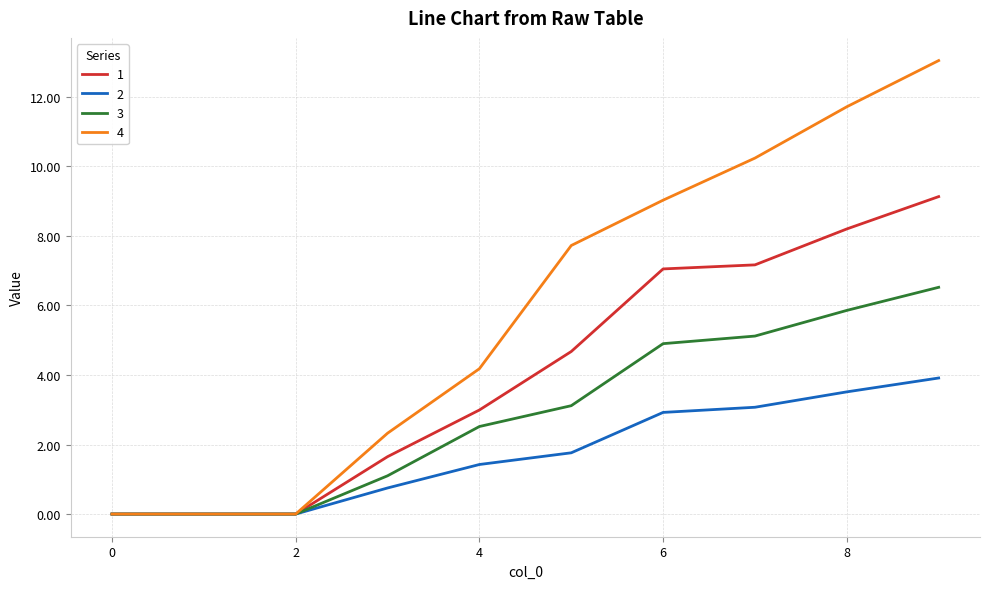

What is the difference between the second highest and second lowest values in the 3 series?

5.9